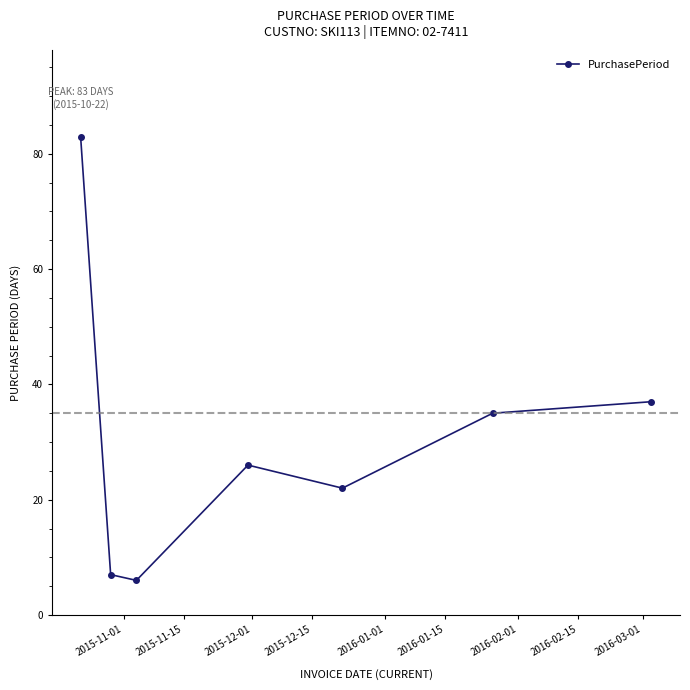

What is the value of the 3rd point from the left?

6